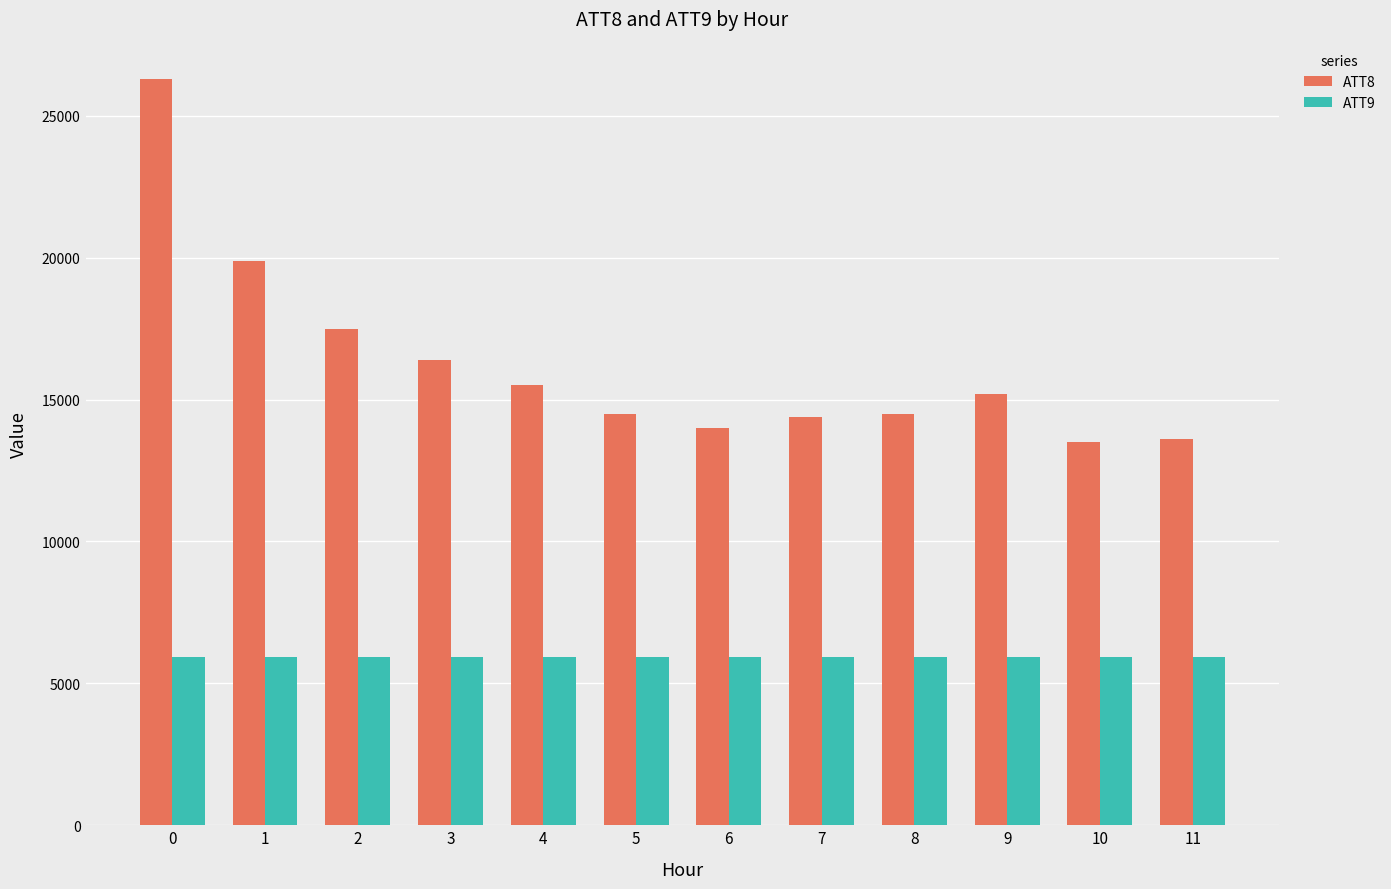

How many bars are there in total?

24